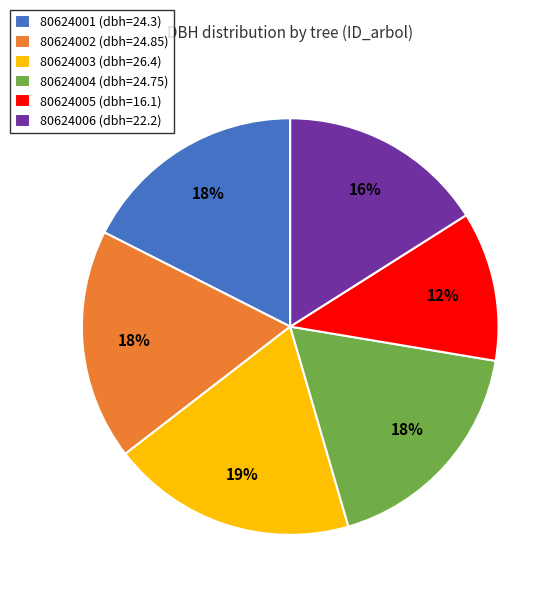

Count the number of slices in the pie.

6